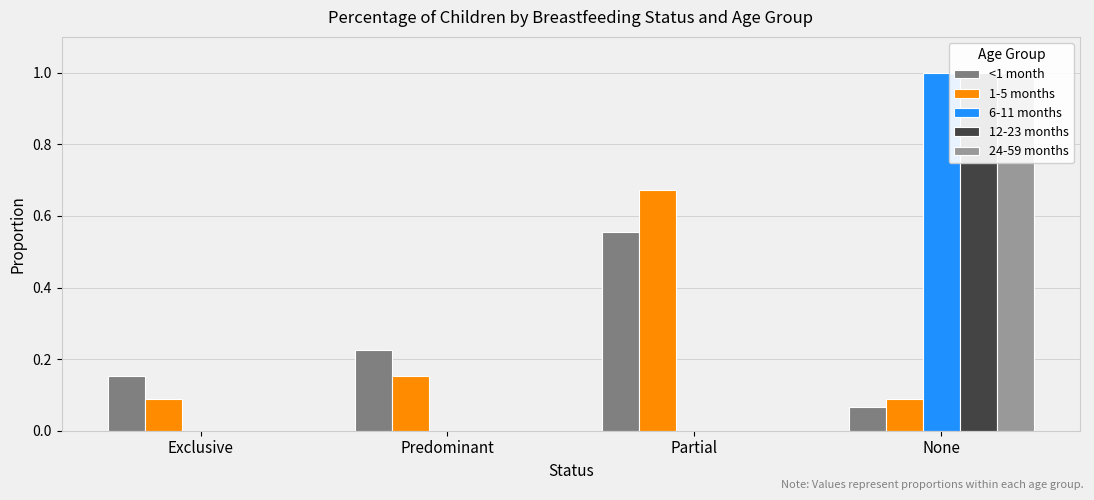

What are all the series names shown in the legend?

<1 month, 1-5 months, 6-11 months, 12-23 months, 24-59 months